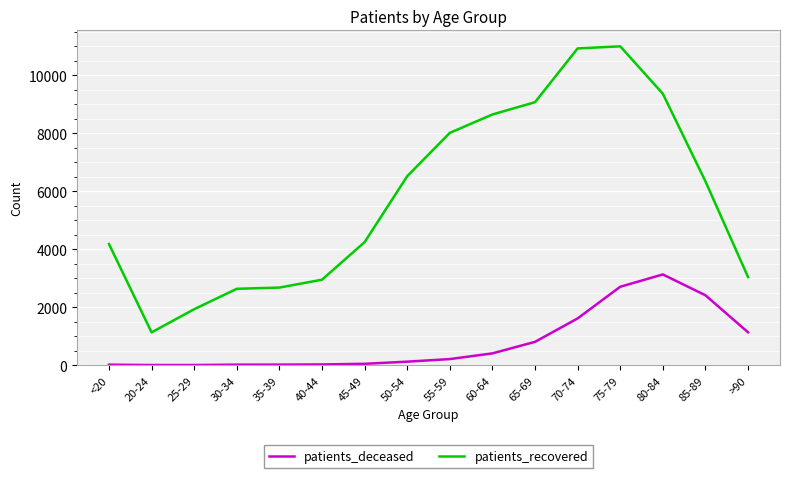

Between 25-29 and 75-79, which series saw the biggest shift?

patients_recovered